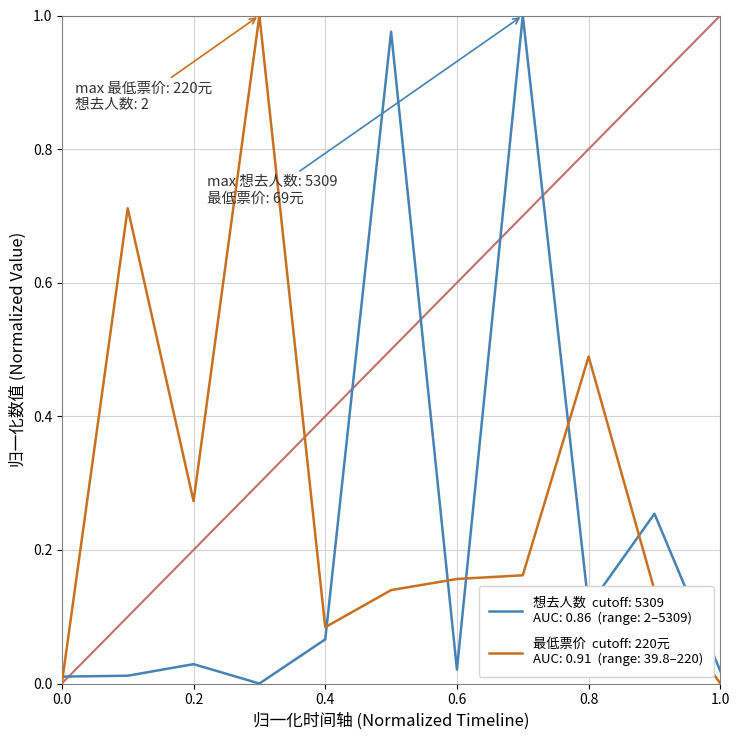

How many intersections are there between 最低票价 and 想去人数?

6